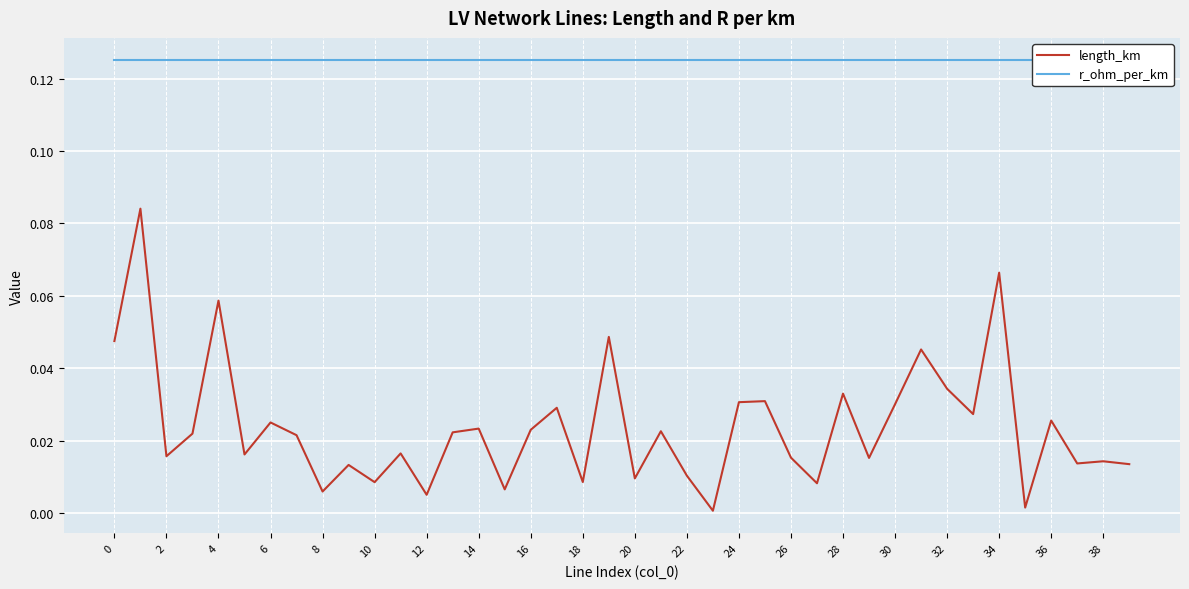

Rank the series by their average value, from highest to lowest.

r_ohm_per_km, length_km